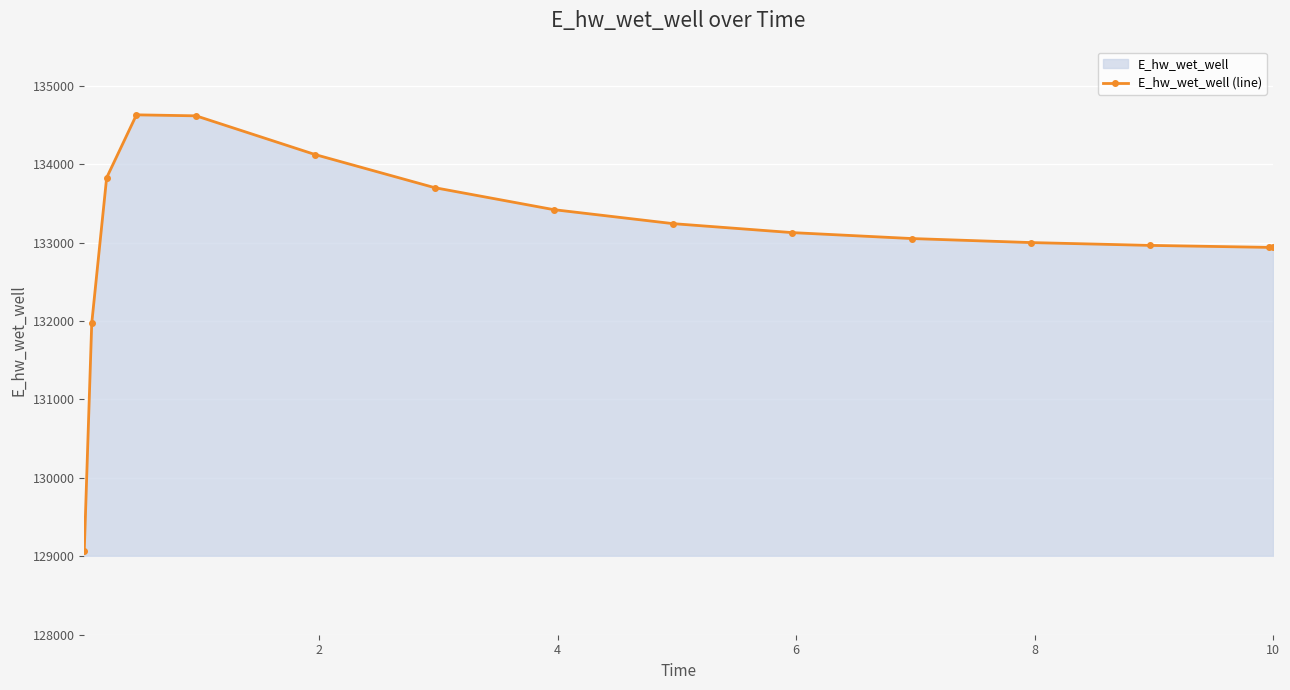

What is the average value?

133107.2